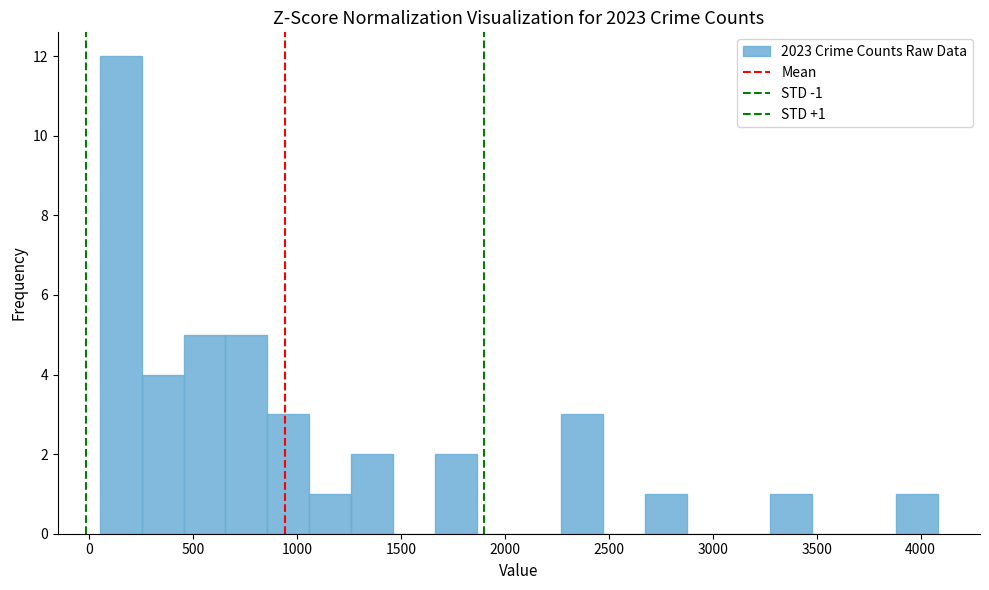

Which range on the x-axis has the tallest bar?

50 to 250